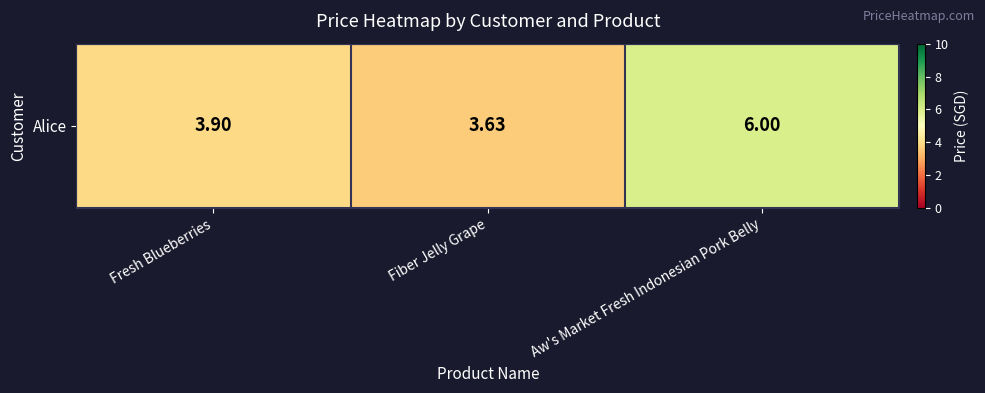

Rank the categories by value from highest to lowest.

Aw's Market Fresh Indonesian Pork Belly, Fresh Blueberries, Fiber Jelly Grape